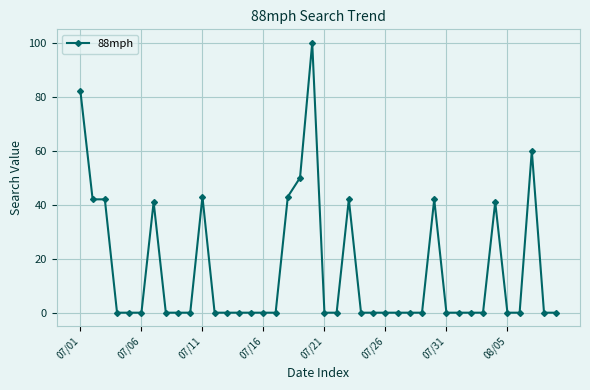

True or false: there are more than 1 points higher than both neighbors.

True